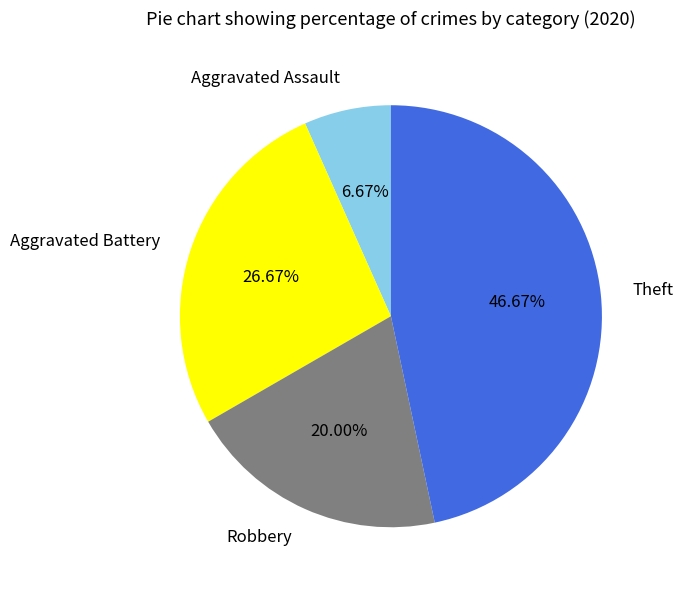

Approximately how many times larger is the value at Robbery compared to Theft?

0.4